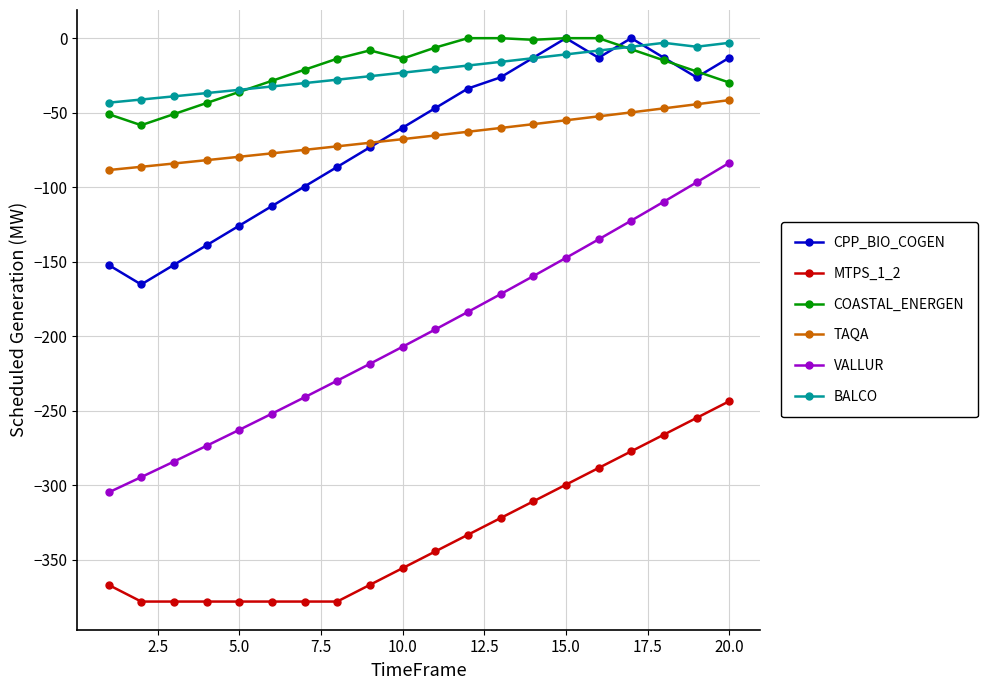

What is the minimum value shown in the chart?

-378.0